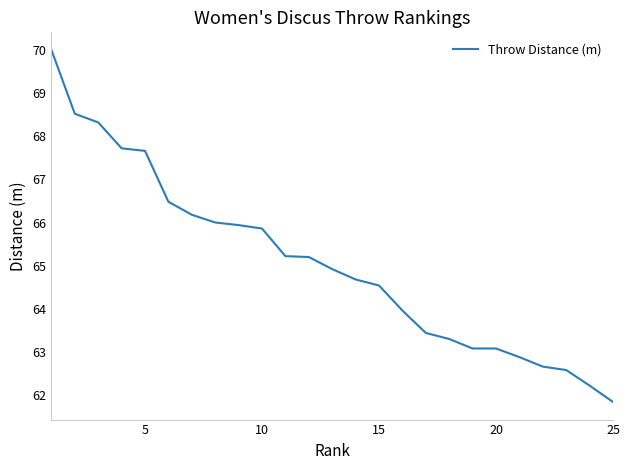

True or false: the data has more than 2 interior local peaks.

False